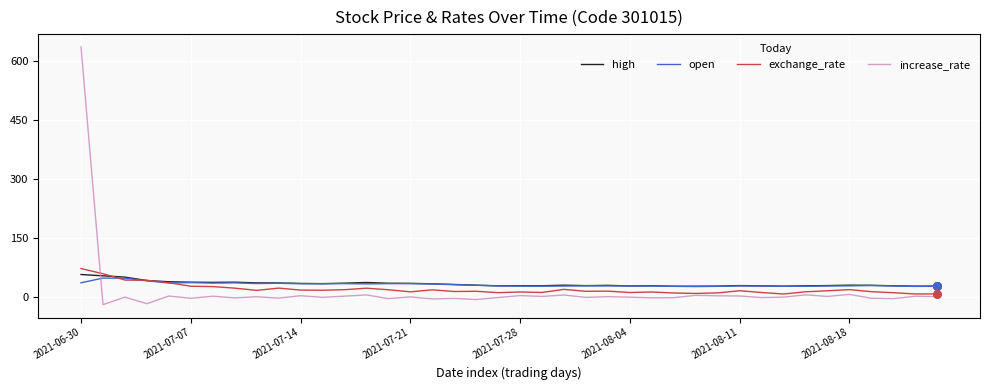

What are all the series names shown in the legend?

high, open, exchange_rate, increase_rate